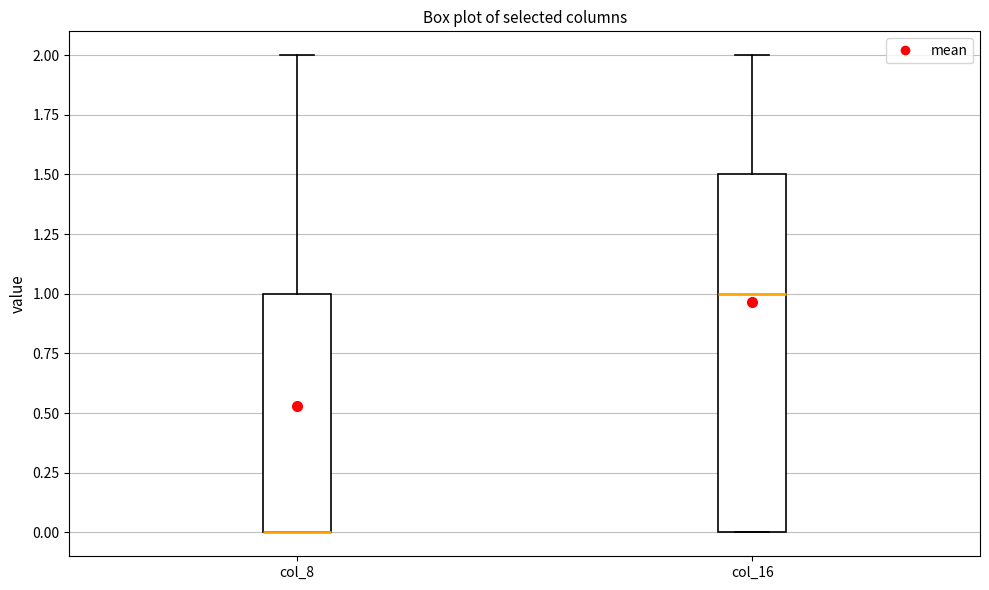

Comparing the boxes themselves (not the whiskers), which one is the tallest?

col_16